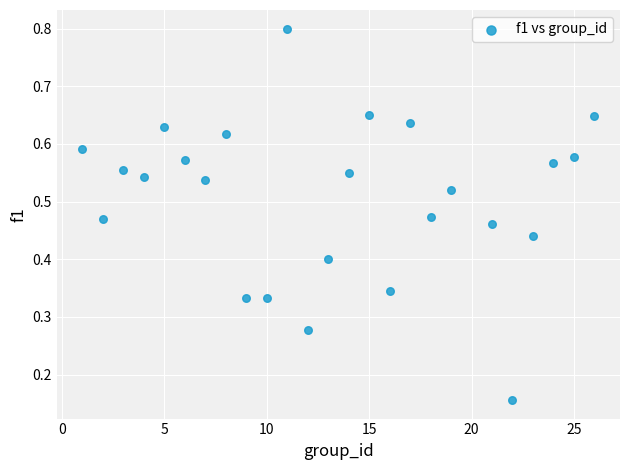

What is the range of X values (max minus min)?

25.0